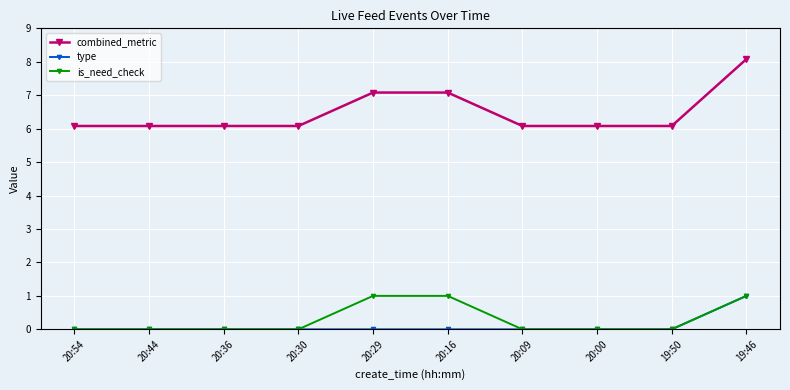

What is the difference between the highest and lowest values at 20:29?

7.1